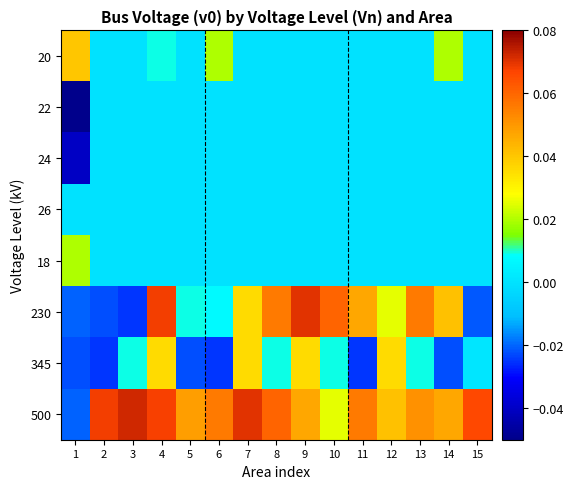

List the series in order of their peak value, highest first.

500, 230, 20, 345, 18, 22, 24, 26